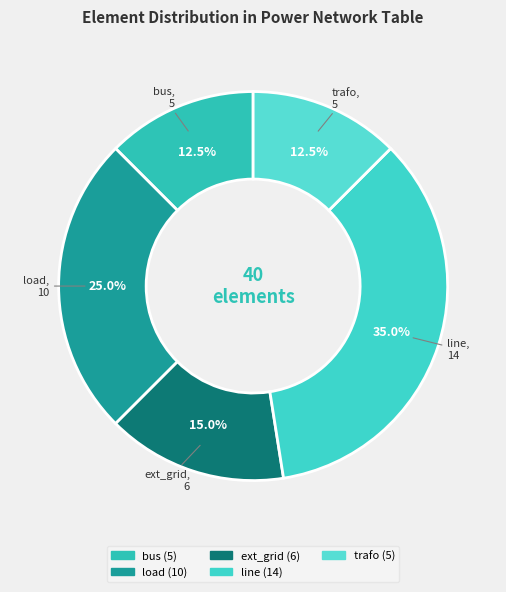

Is there any slice that represents more than half of the pie?

No